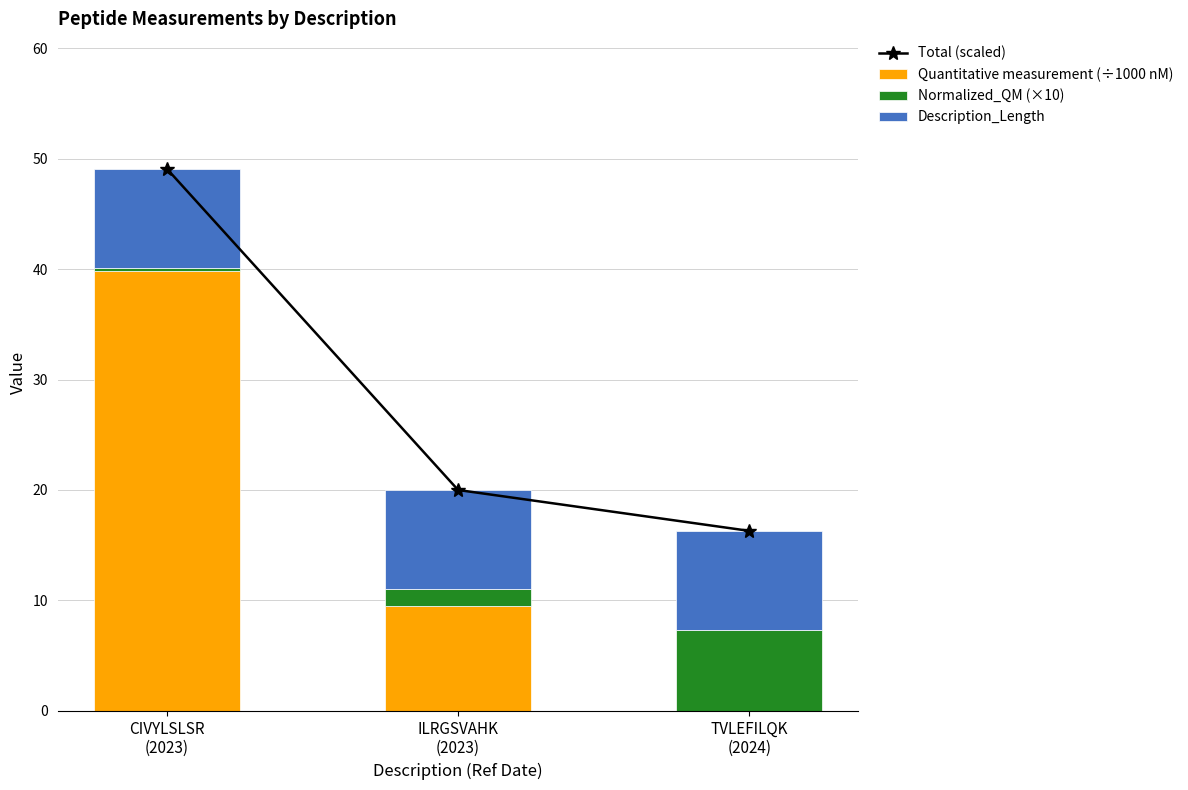

What is the total value across all series at CIVYLSLSR
(2023)?

98.1